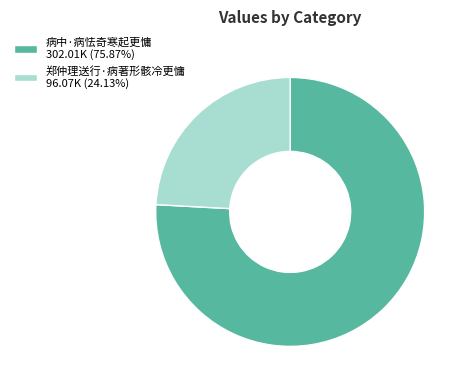

Is it true that 病中·病怯奇寒起更慵 is 67% of the pie?

False